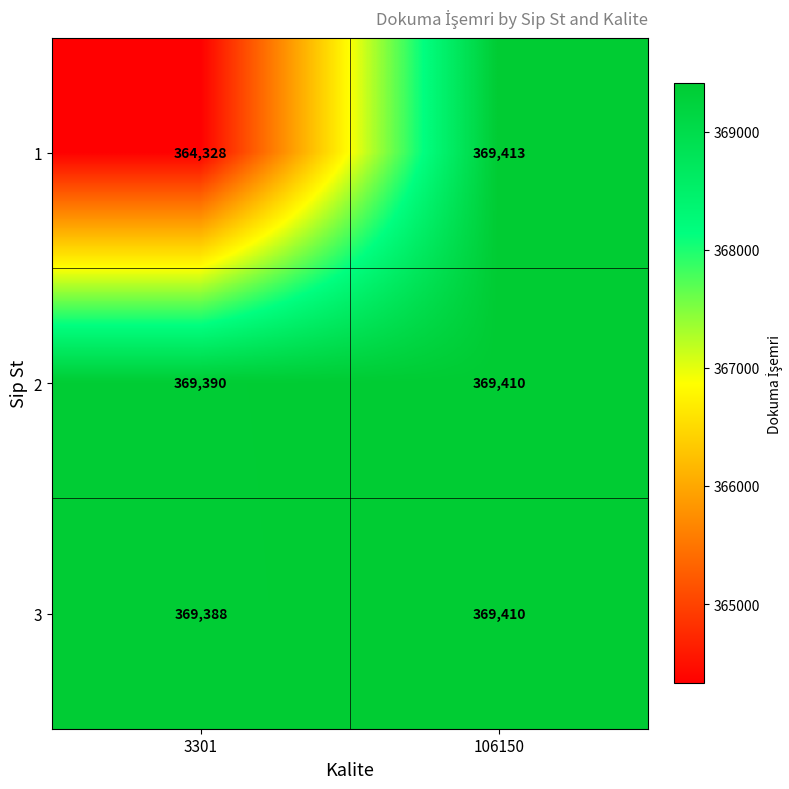

How many data points does each series have?

2